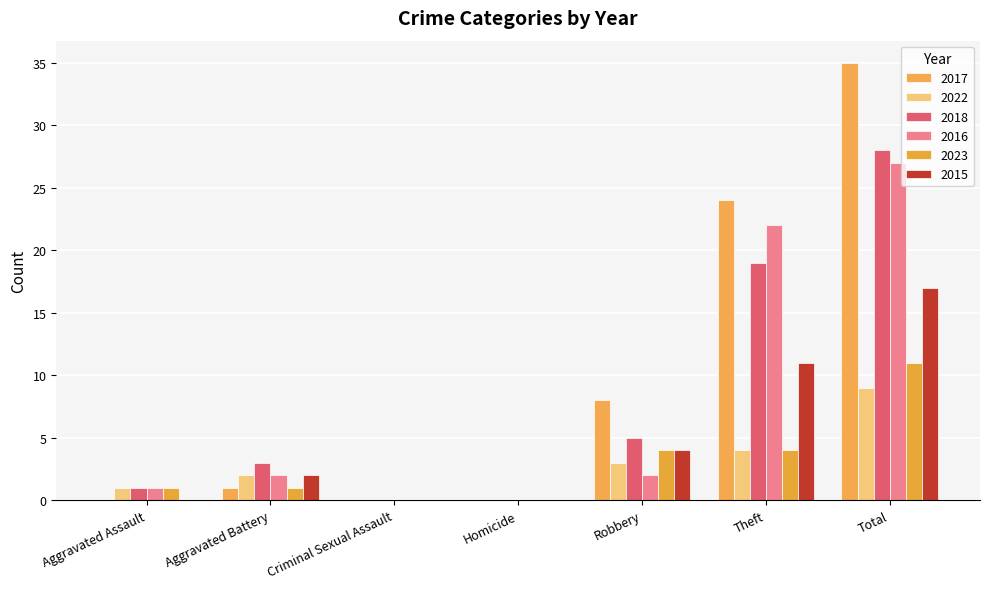

Between Theft and Robbery, which is larger?

Theft